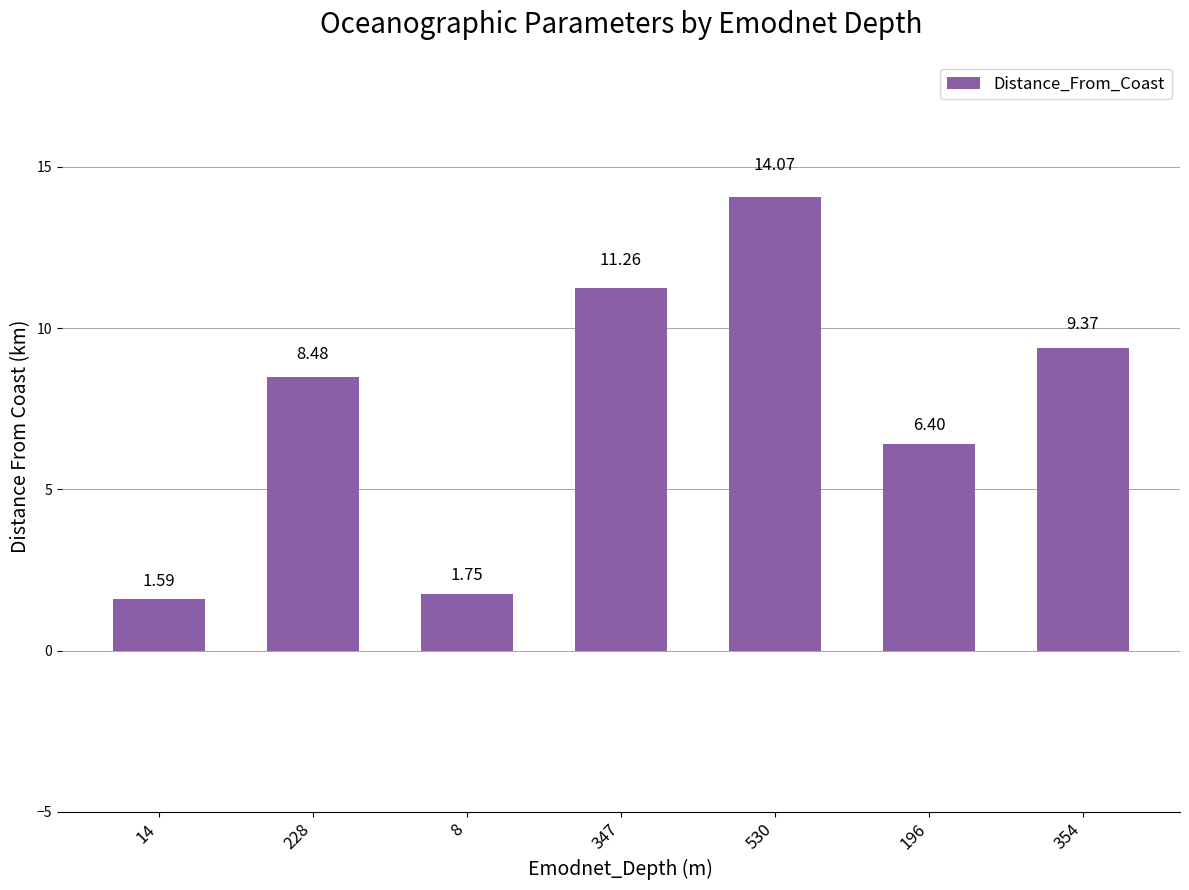

What is the approximate value at 228?

8.5